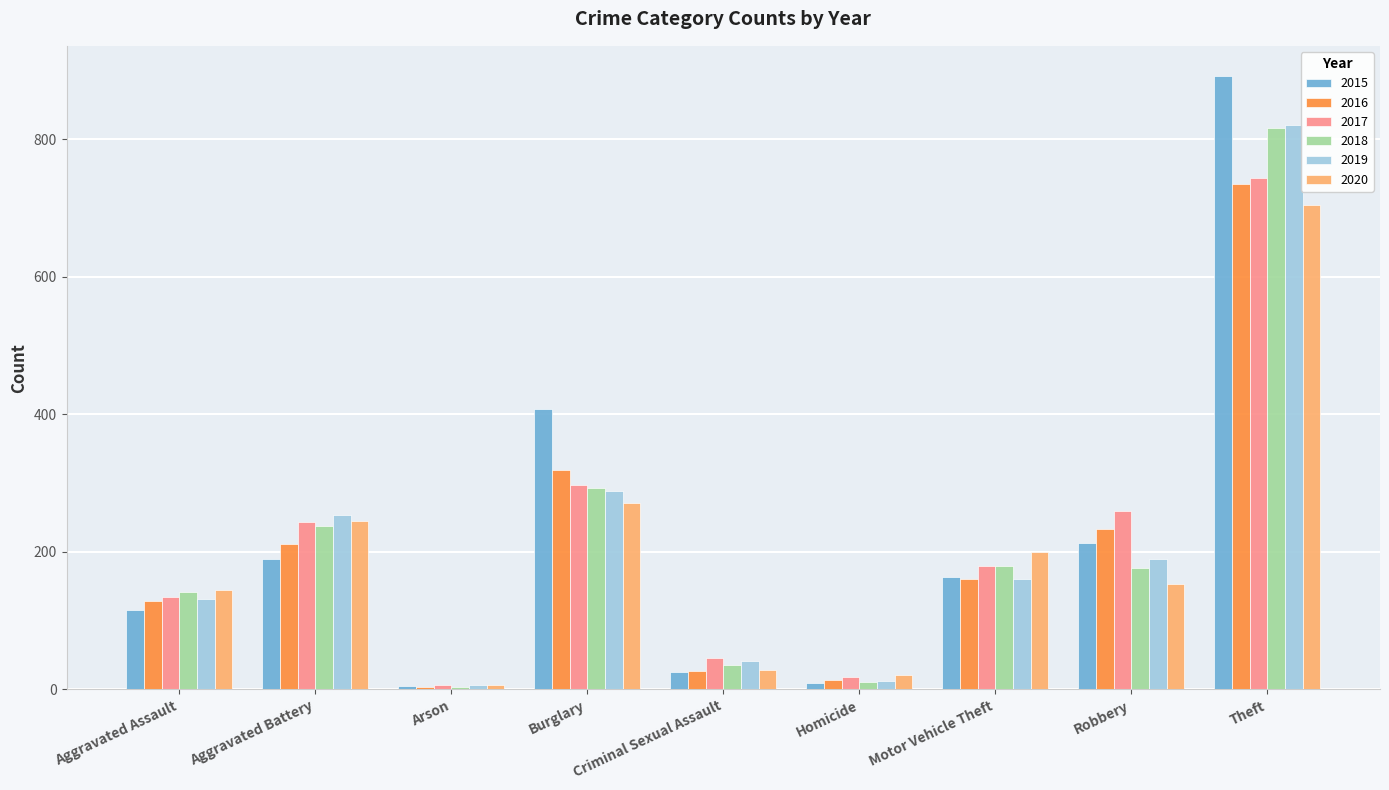

Which series has the widest spread of values?

2015